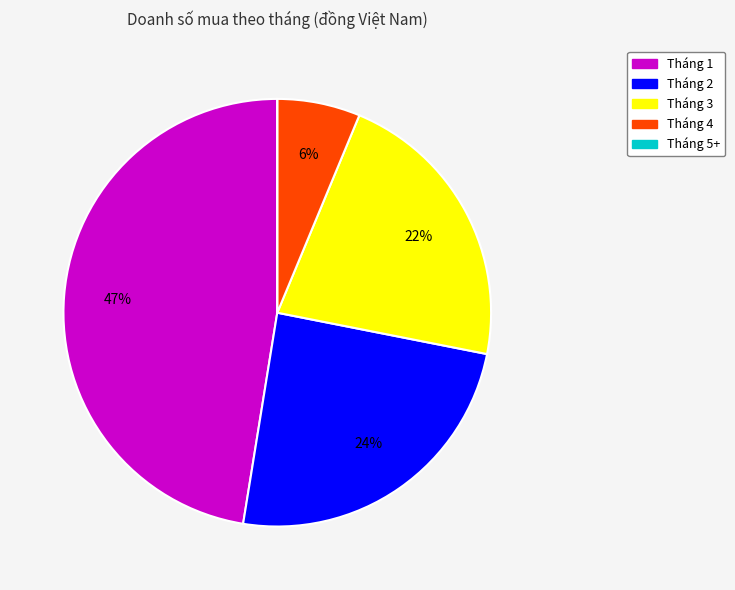

Is there any slice that represents more than half of the pie?

No